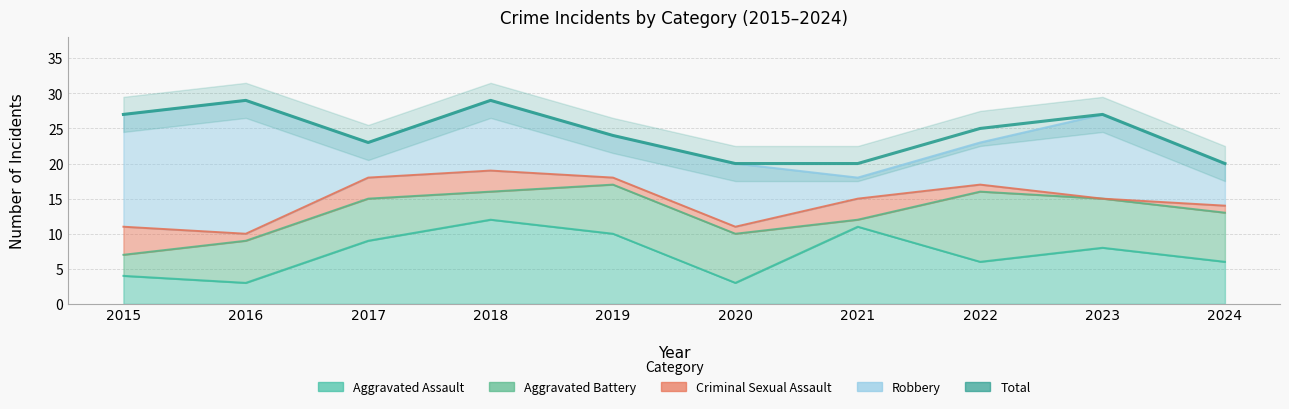

How many data points are less than 25?

5